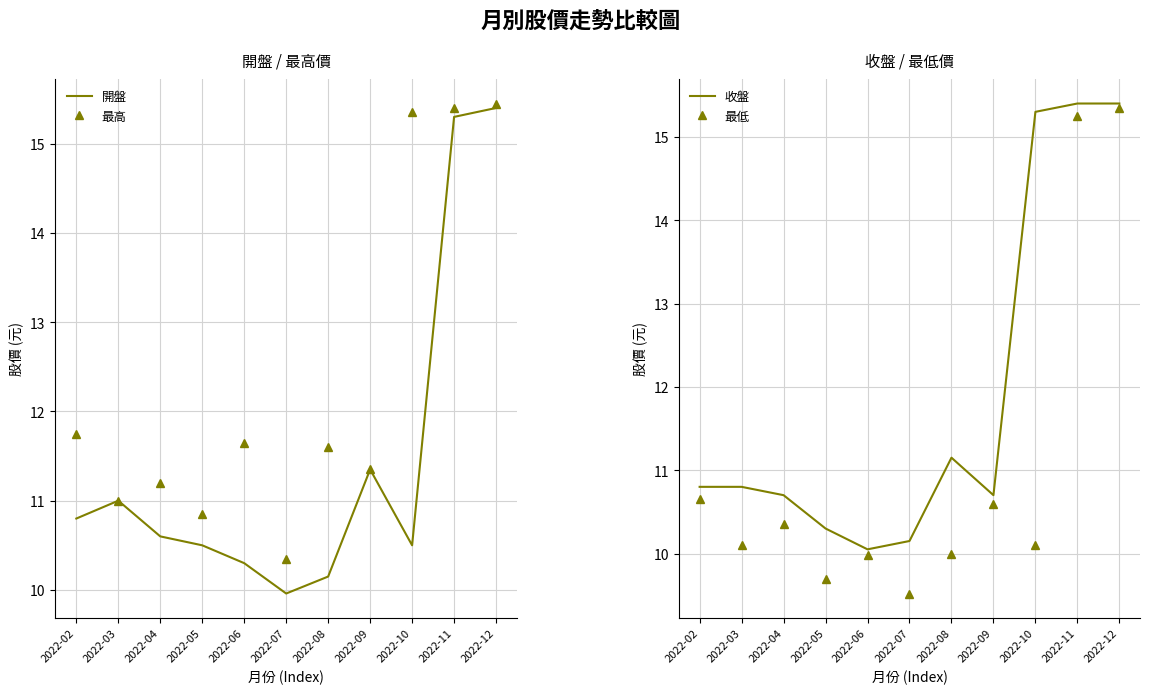

At which category is the sum across all series the highest?

2022-12